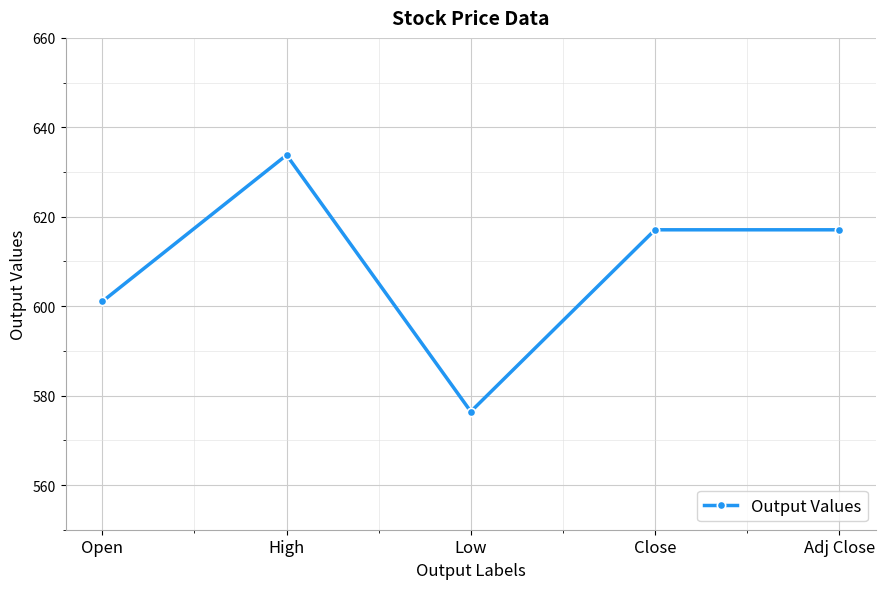

True or false: the data shows 617.1 at Adj Close.

True